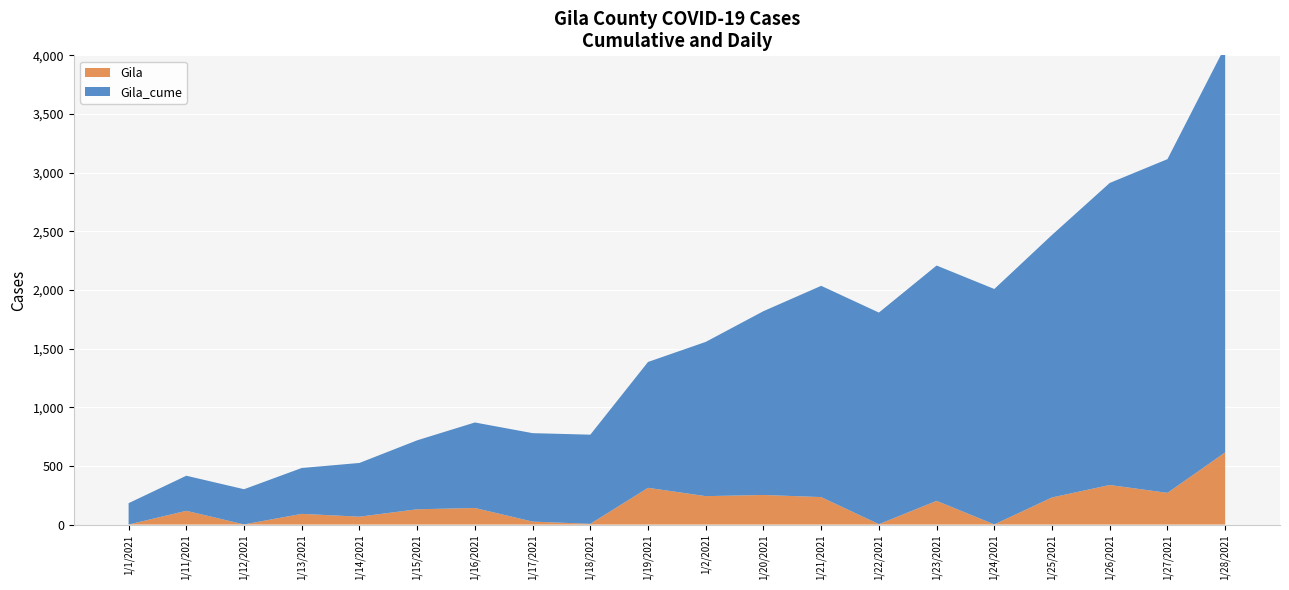

Reading left to right, list all the values displayed in this chart.

Gila_cume: 182	299	300	391	458	588	729	754	760	1073	1315	1567	1801	1804	2006	2007	2238	2575	2845	3460
Gila: 0	117	1	91	67	130	141	25	6	313	242	252	234	3	202	1	231	337	270	615